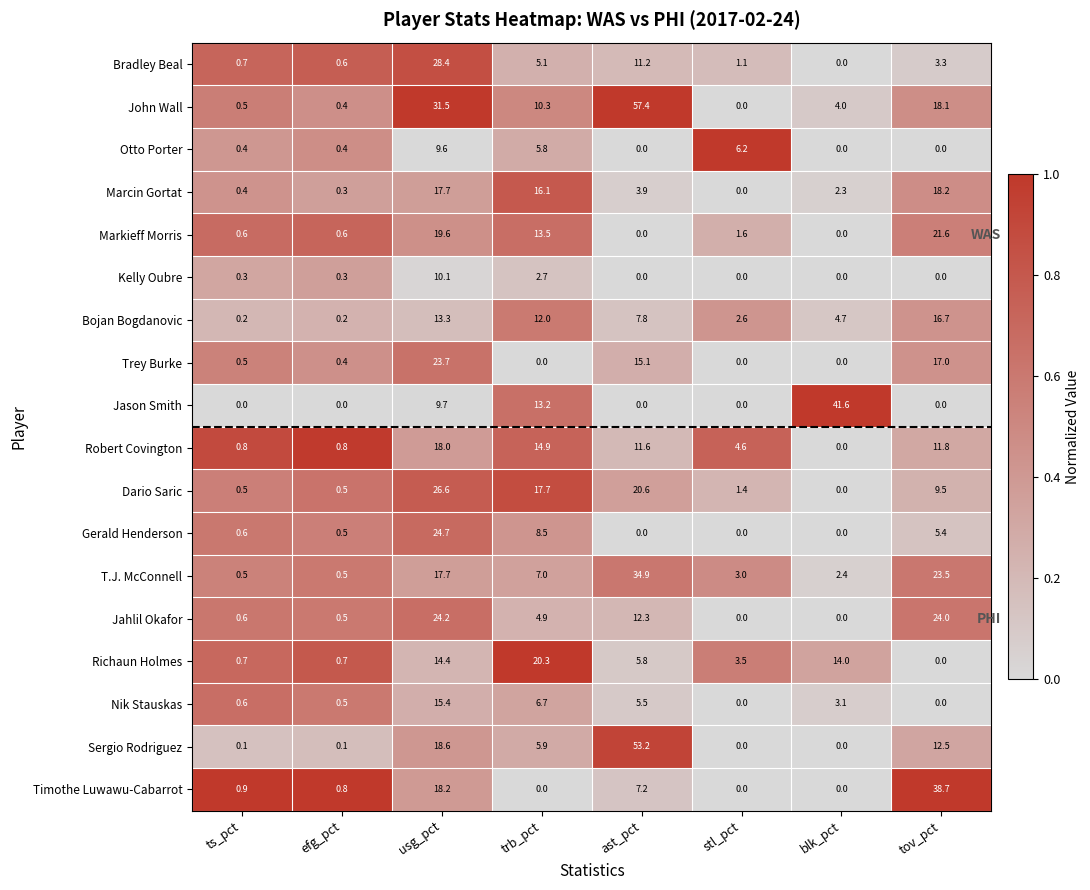

What is the average value of the John Wall series?

15.3